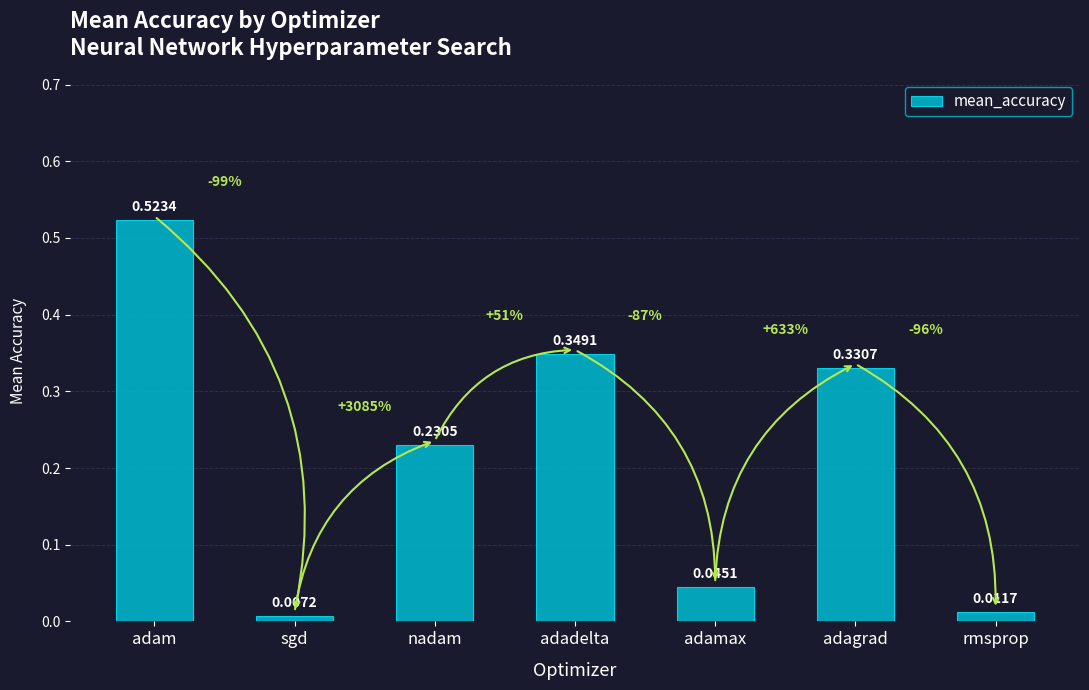

At which label is the value closest to 0?

sgd